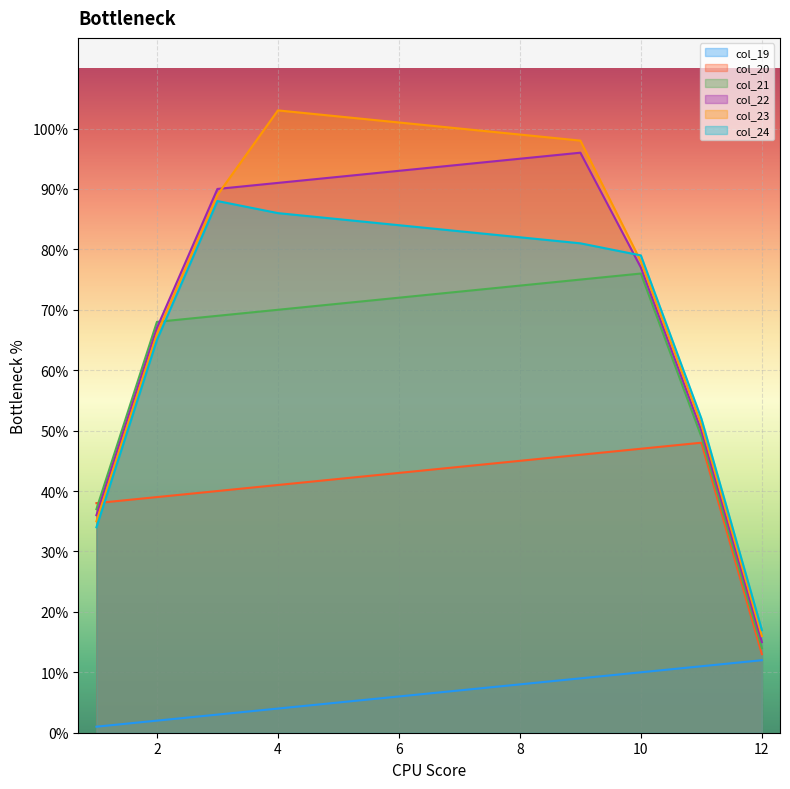

The col_21 series shows 14 at 12. True or false?

True